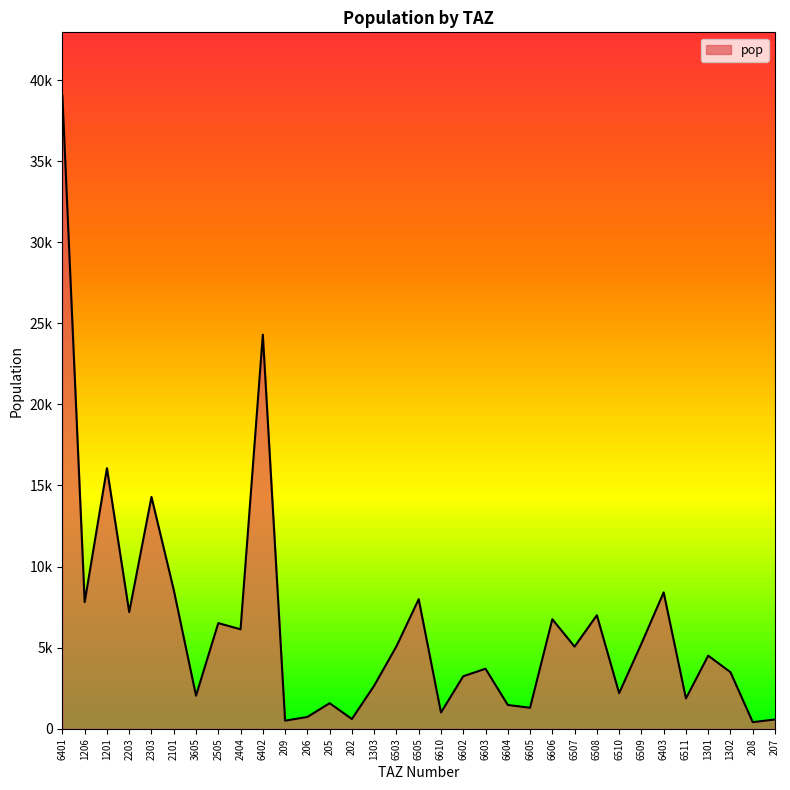

Does the chart have visible grid lines?

No